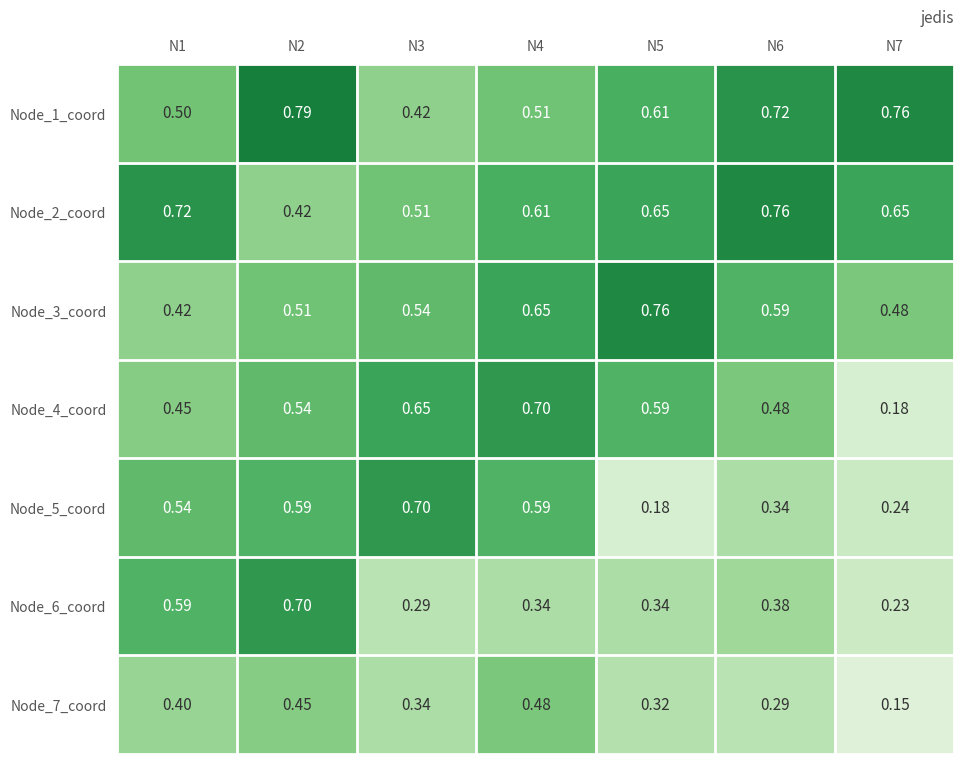

How many data points does each series have?

7